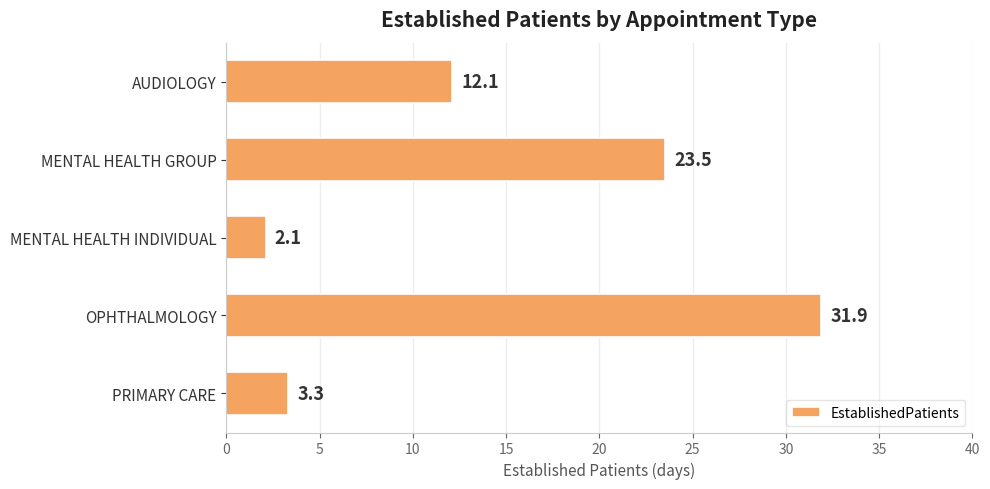

What is the minimum value shown in the chart?

2.1